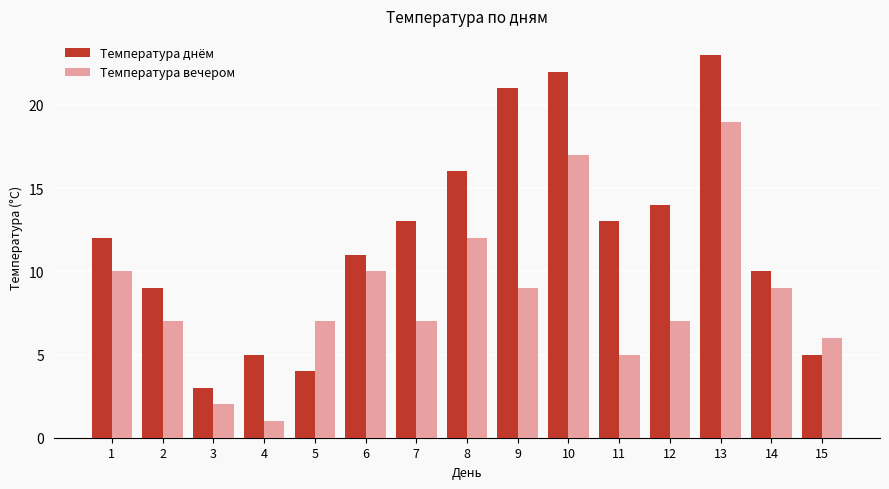

What is the difference between the second highest and minimum values in the Температура вечером series?

16